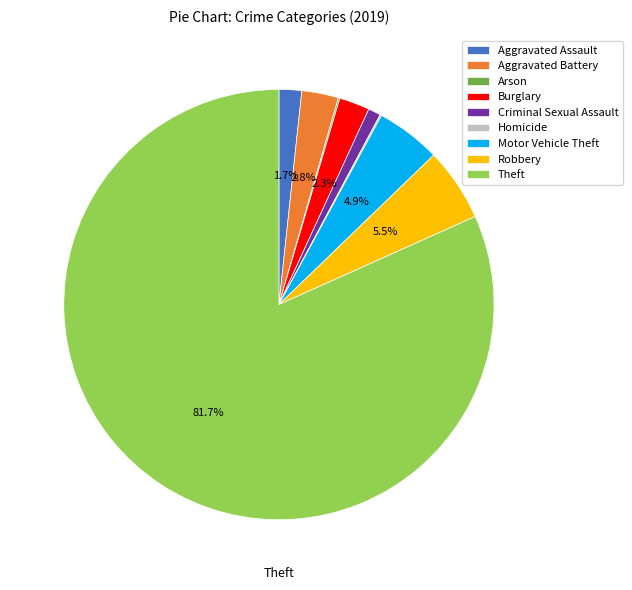

To the nearest percent, what percentage of the pie is Burglary?

2%